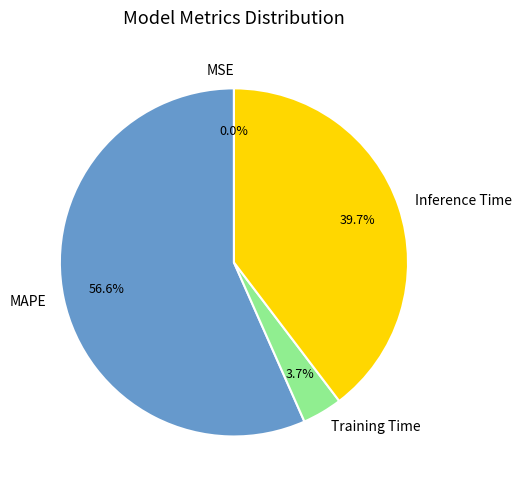

Is it true that Inference Time is 40% of the pie?

True